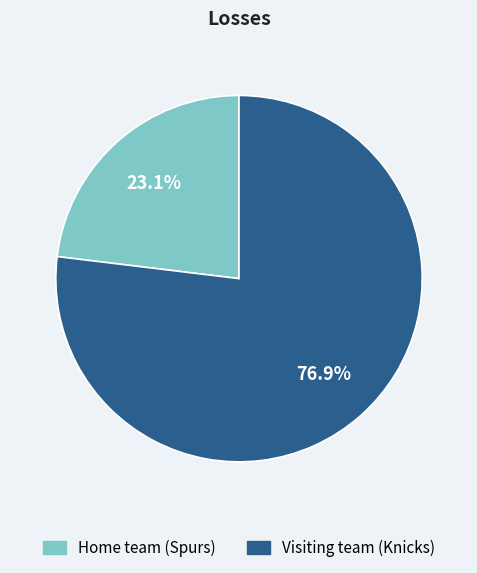

To the nearest percent, what percentage of the pie is Visiting team (Knicks)?

77%